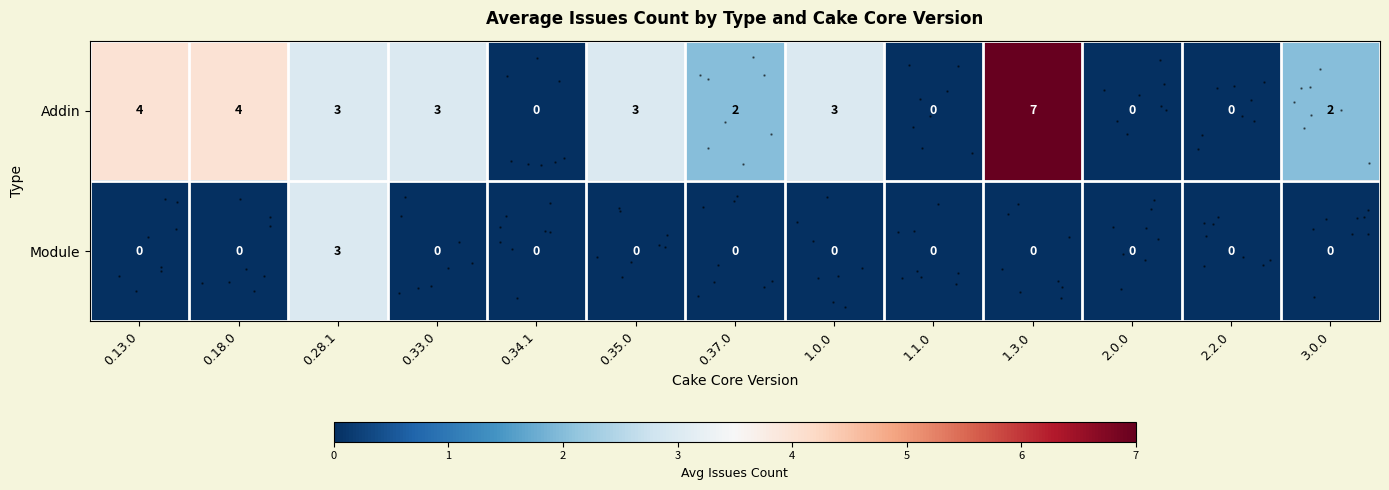

What is the maximum value shown in the chart?

7